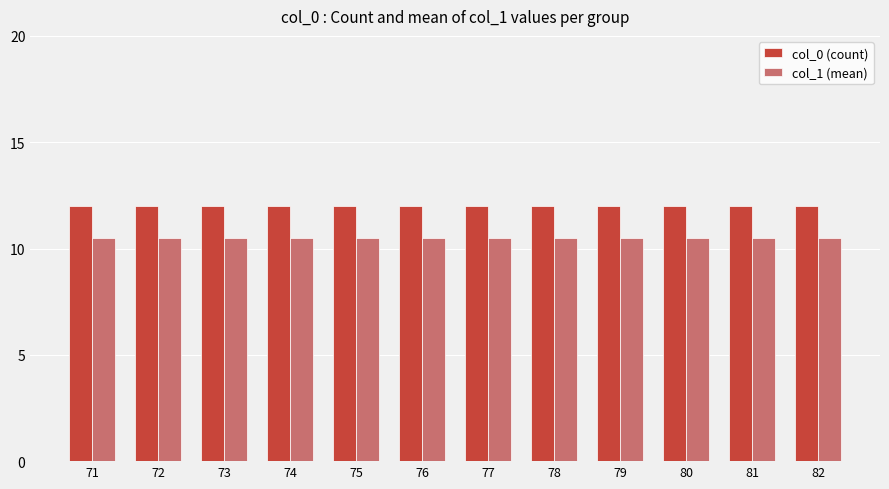

At how many categories does at least one series exceed 11?

12